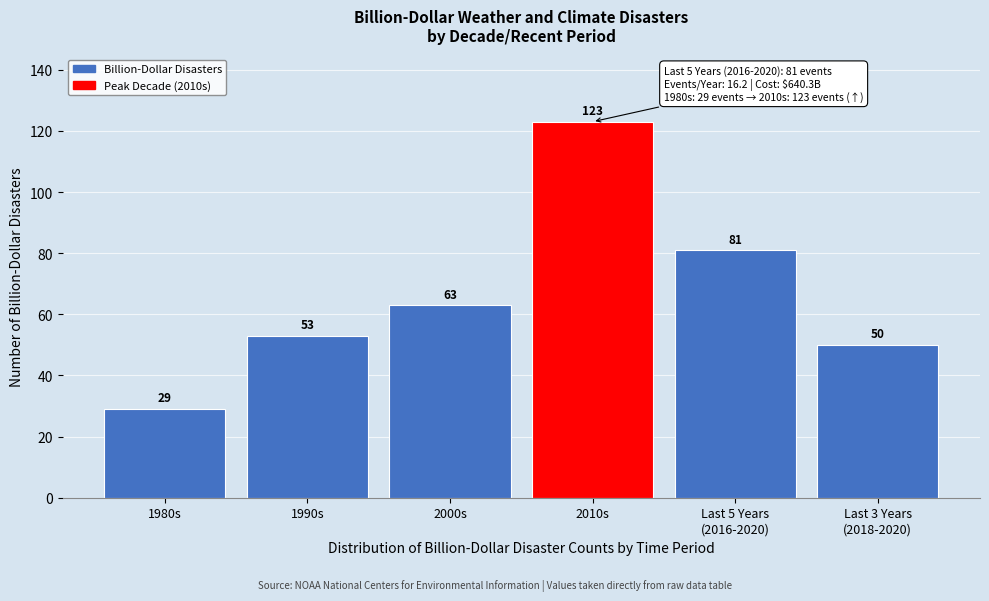

Reading left to right, what are all the values shown in this chart?

29	53	63	123	81	50